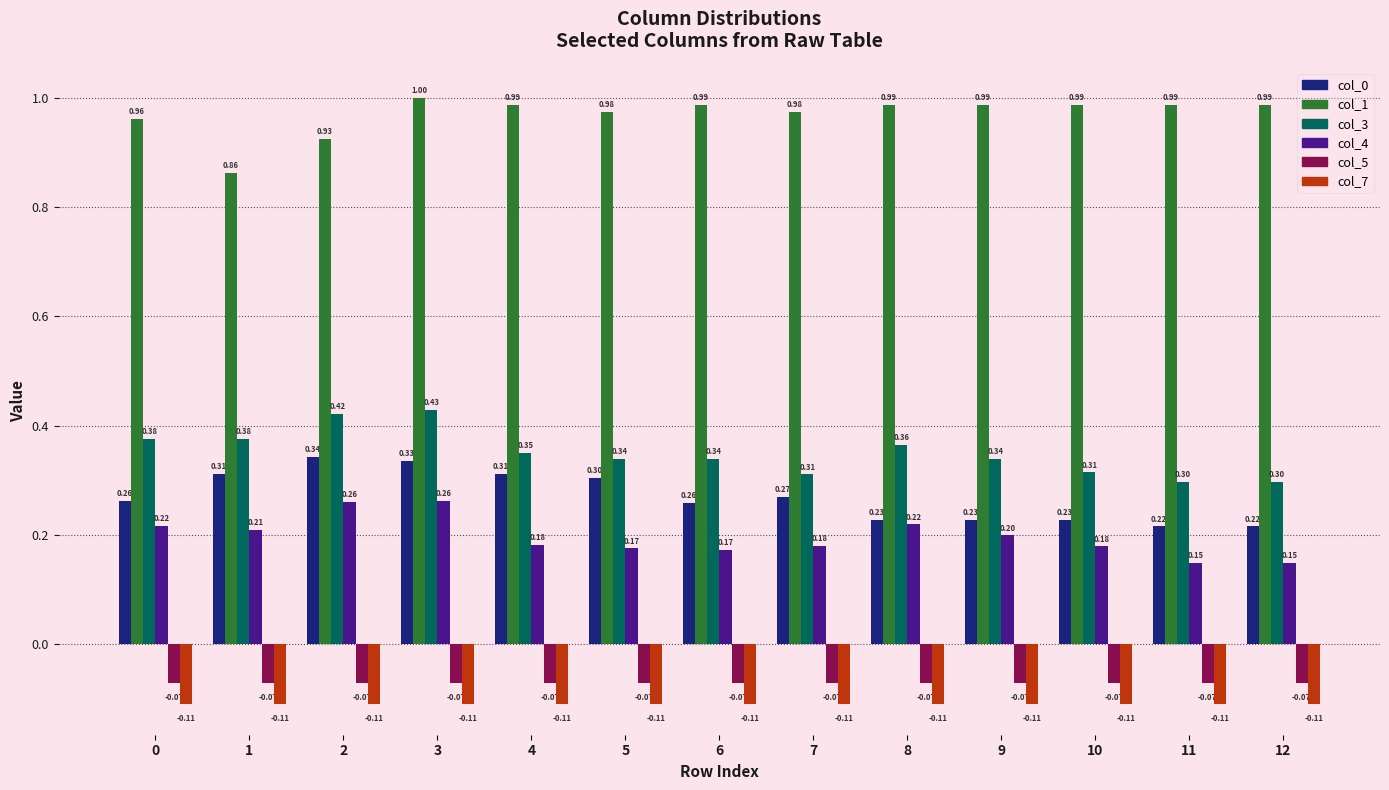

Count the number of categories in the chart.

13